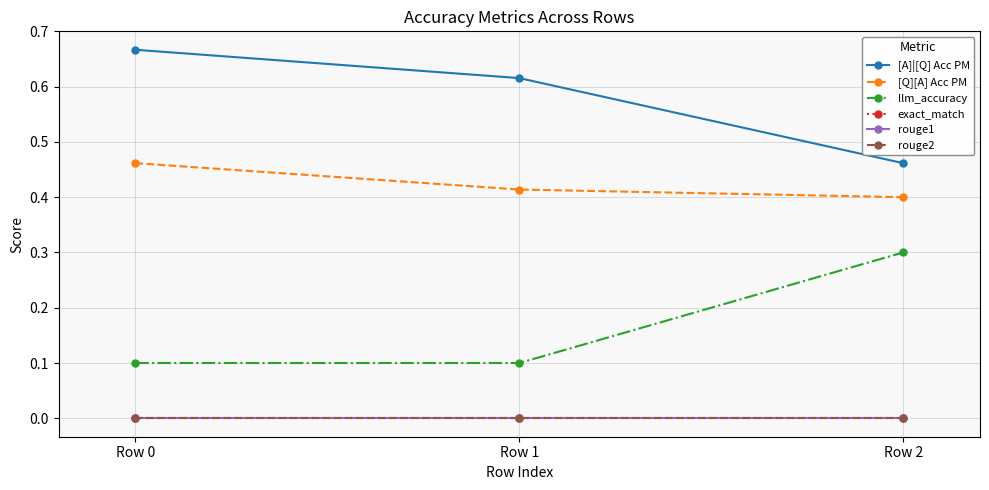

Rank the series by their maximum value, from highest to lowest.

[A]|[Q] Acc PM, [Q][A] Acc PM, llm_accuracy, exact_match, rouge1, rouge2